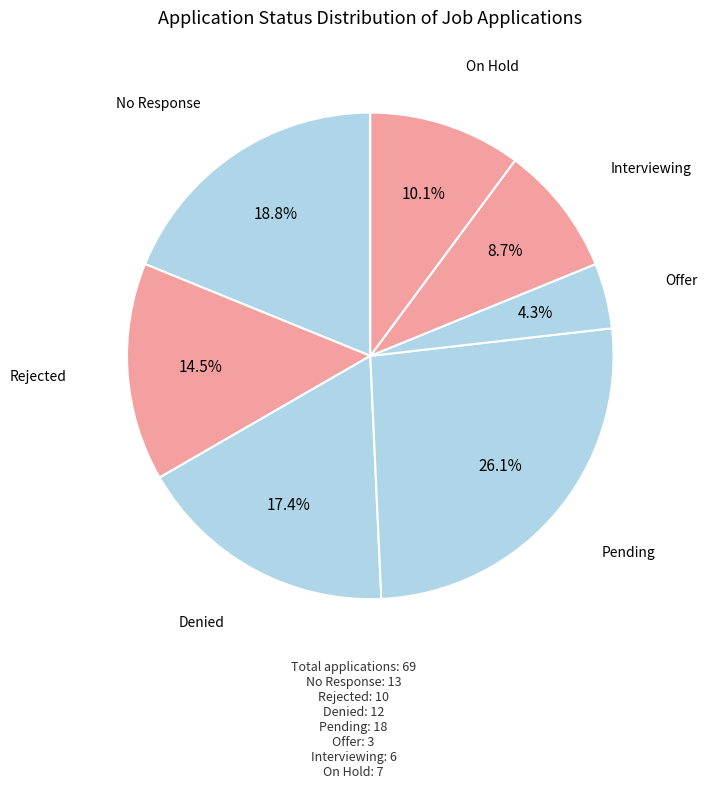

How many segments does this pie chart have?

7